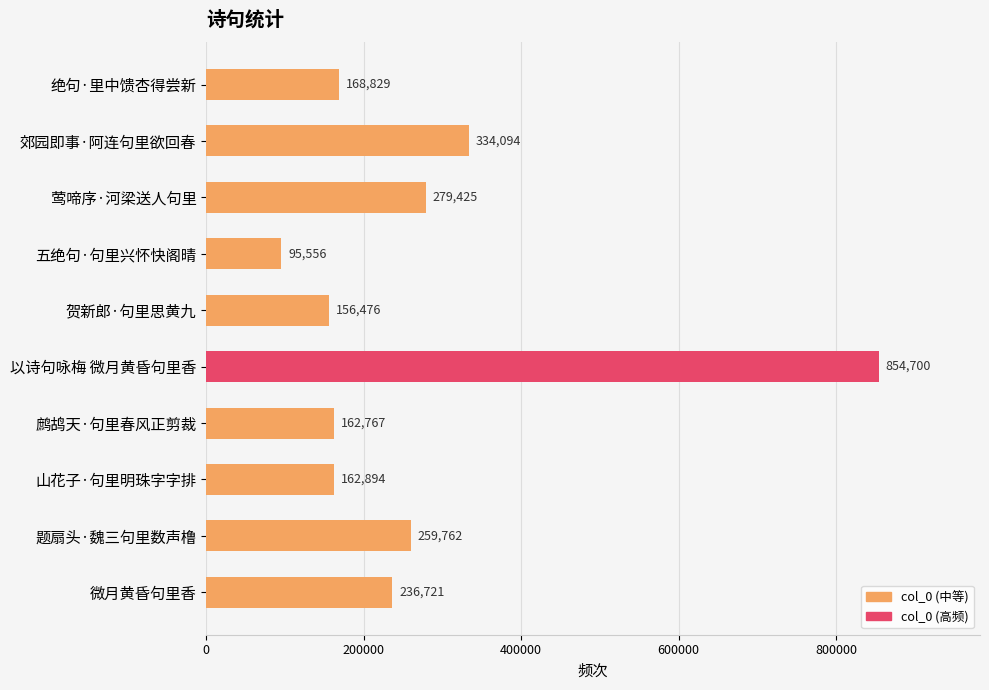

List the labels in order of value, largest first.

以诗句咏梅 微月黄昏句里香, 郊园即事·阿连句里欲回春, 莺啼序·河梁送人句里, 题扇头·魏三句里数声橹, 微月黄昏句里香, 绝句·里中馈杏得尝新, 山花子·句里明珠字字排, 鹧鸪天·句里春风正剪裁, 贺新郎·句里思黄九, 五绝句·句里兴怀快阁晴